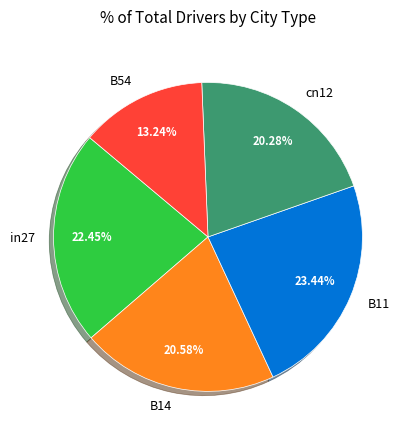

Is it true that cn12 is 15% of the pie?

False